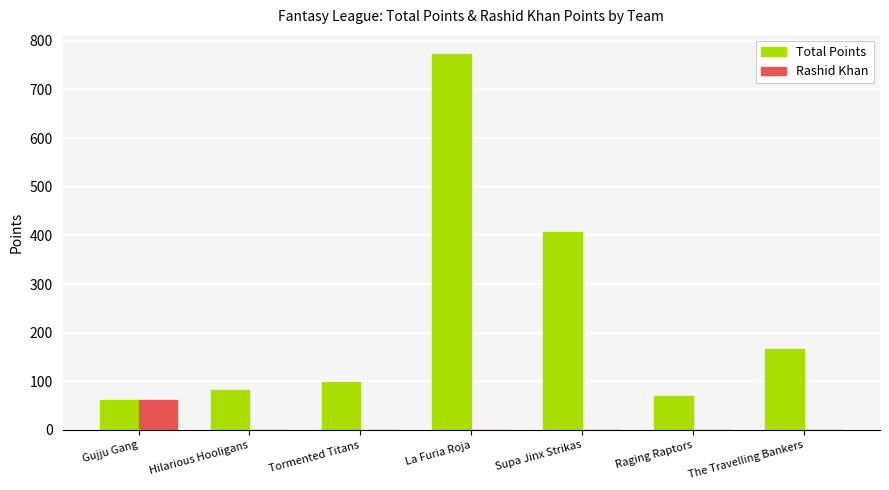

True or false: Total Points has a value of 61.0 at Gujju Gang.

True